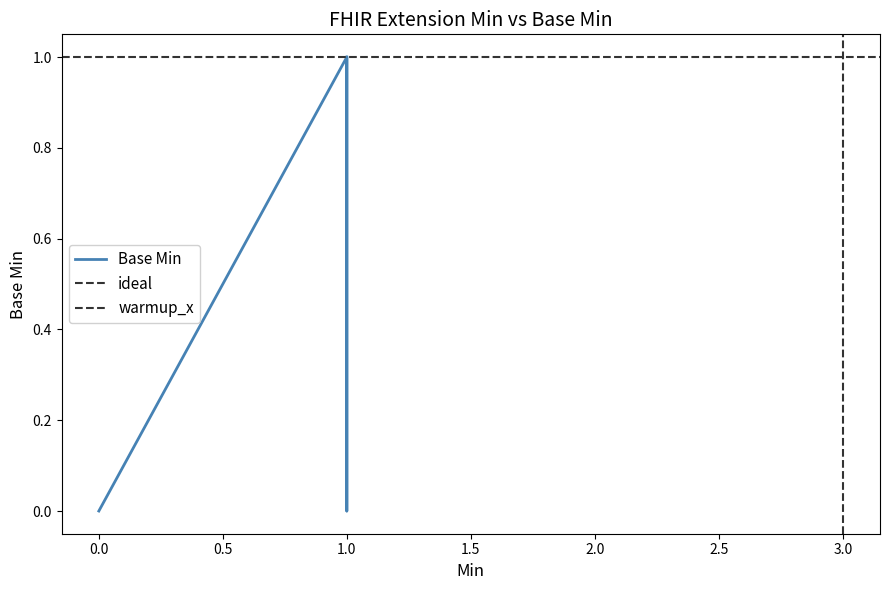

True or false: the data shows 0 at 0.0.

False